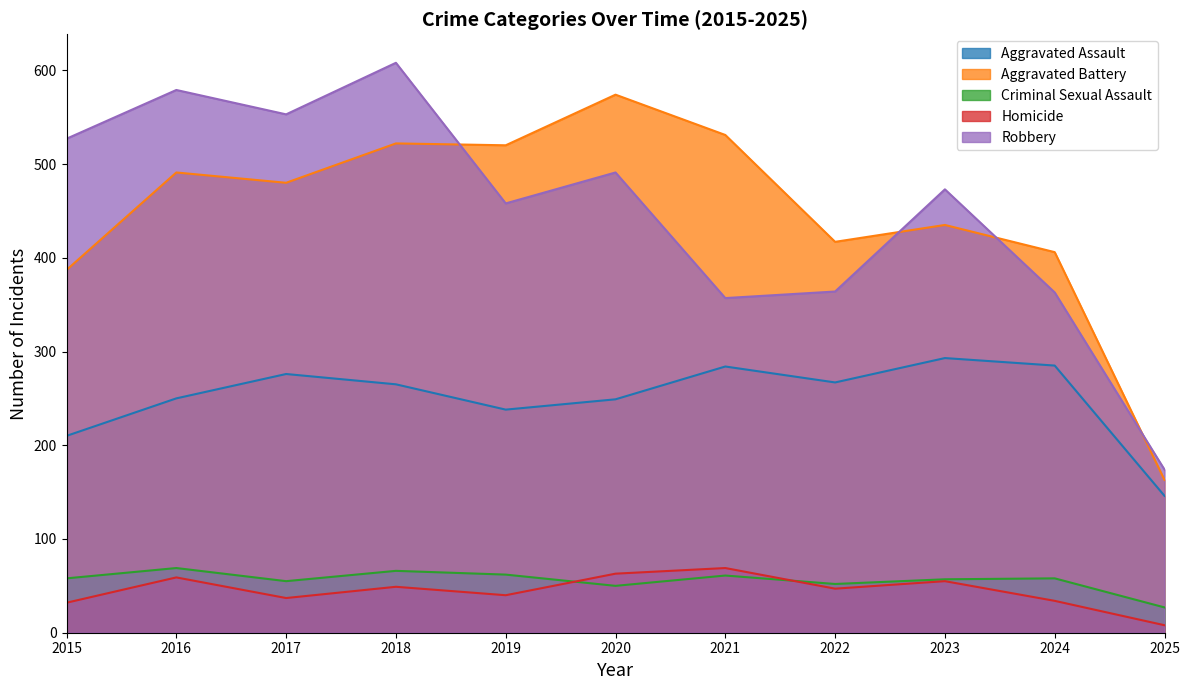

How many lines are shown in the chart?

5